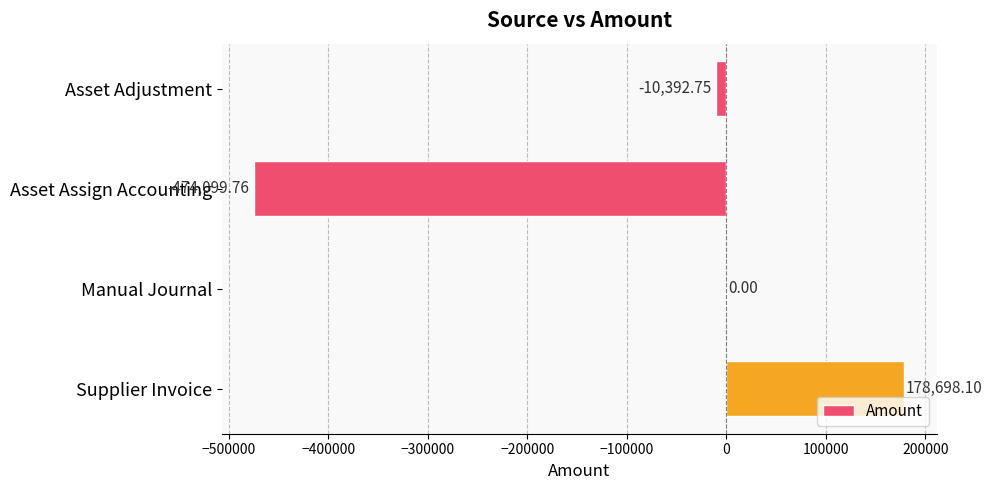

What is the sum of the values at Asset Assign Accounting and Supplier Invoice?

-295401.7